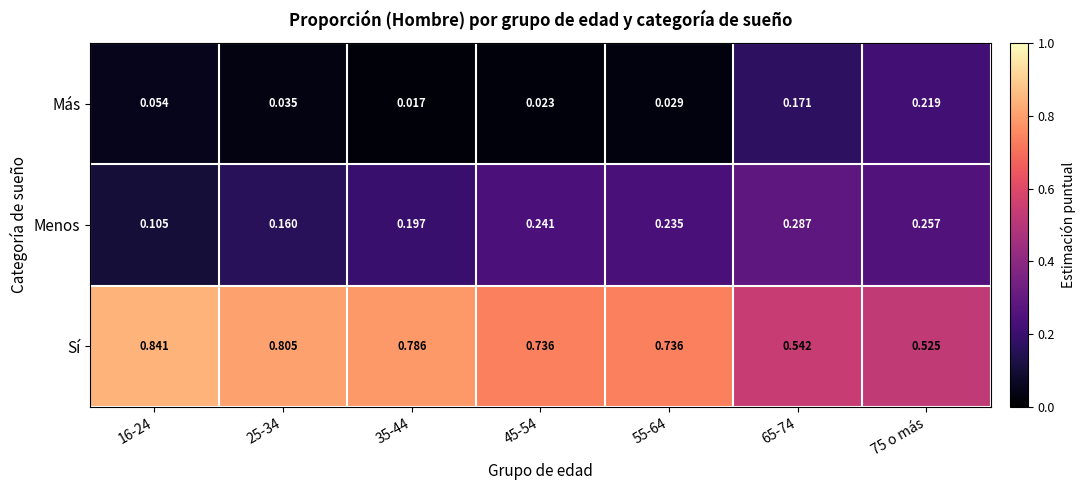

Which series has the largest total across all categories?

Sí